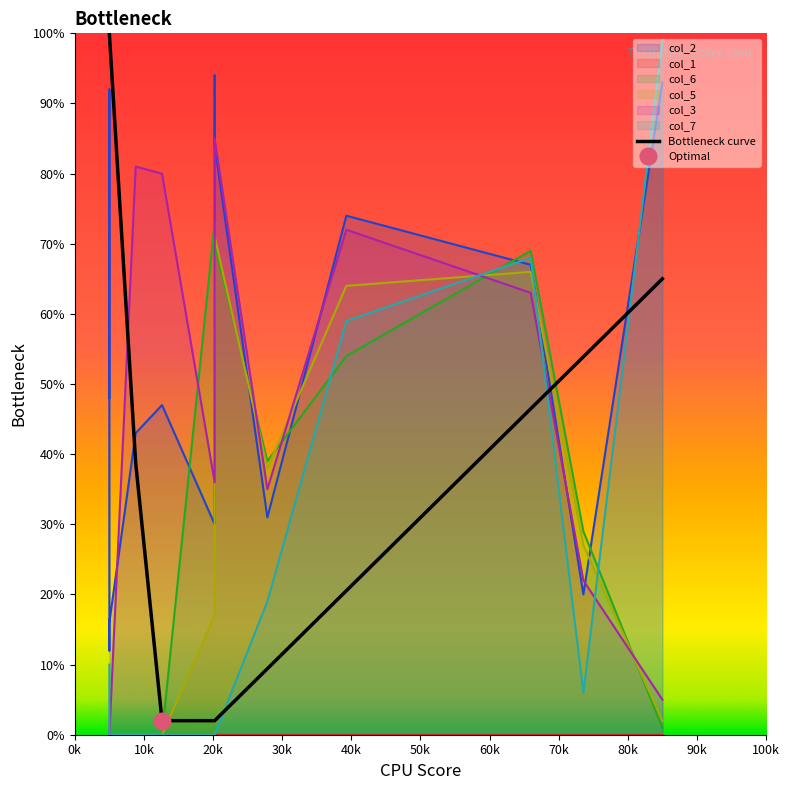

What is the value of the 8th point from the left?

2.0